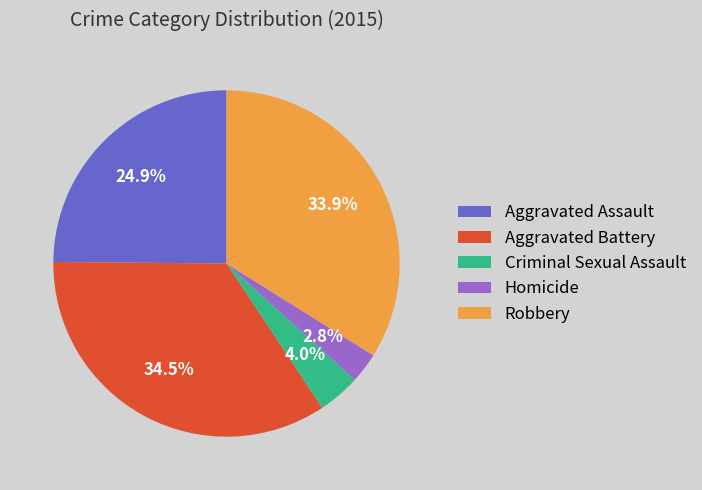

What is the smallest slice in the pie chart?

Homicide